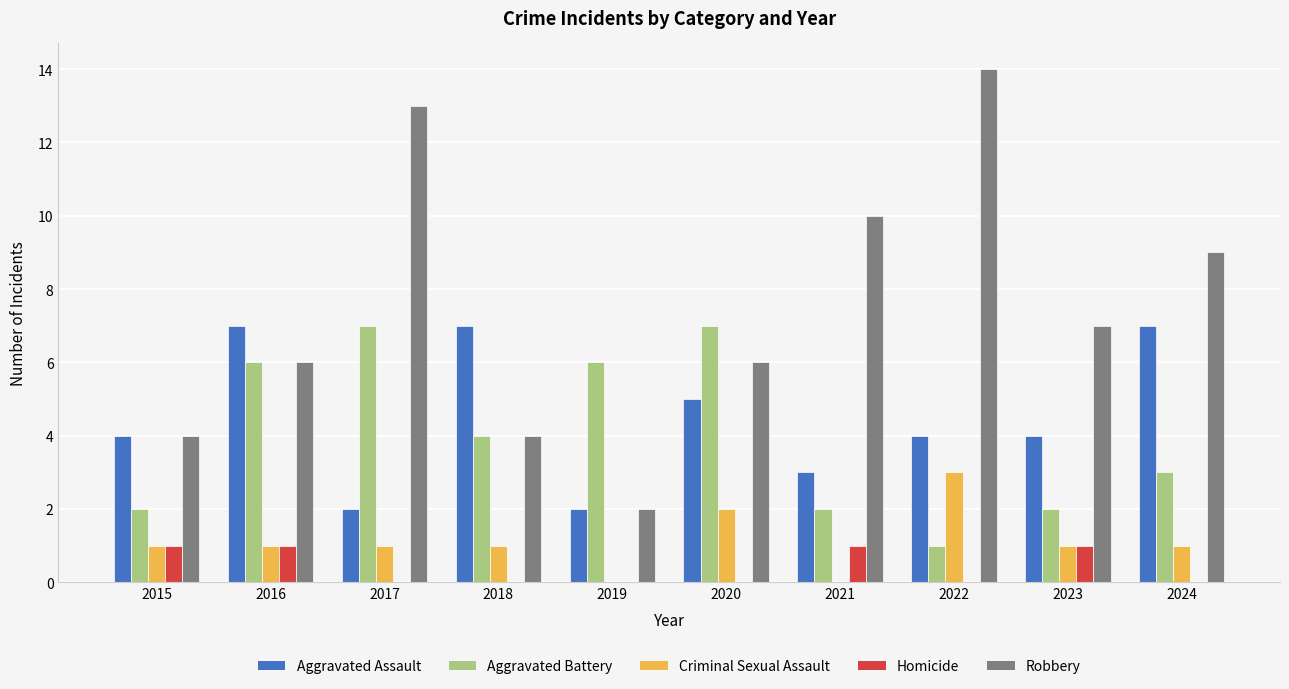

Is it true that Aggravated Battery equals 6 at 2019?

True